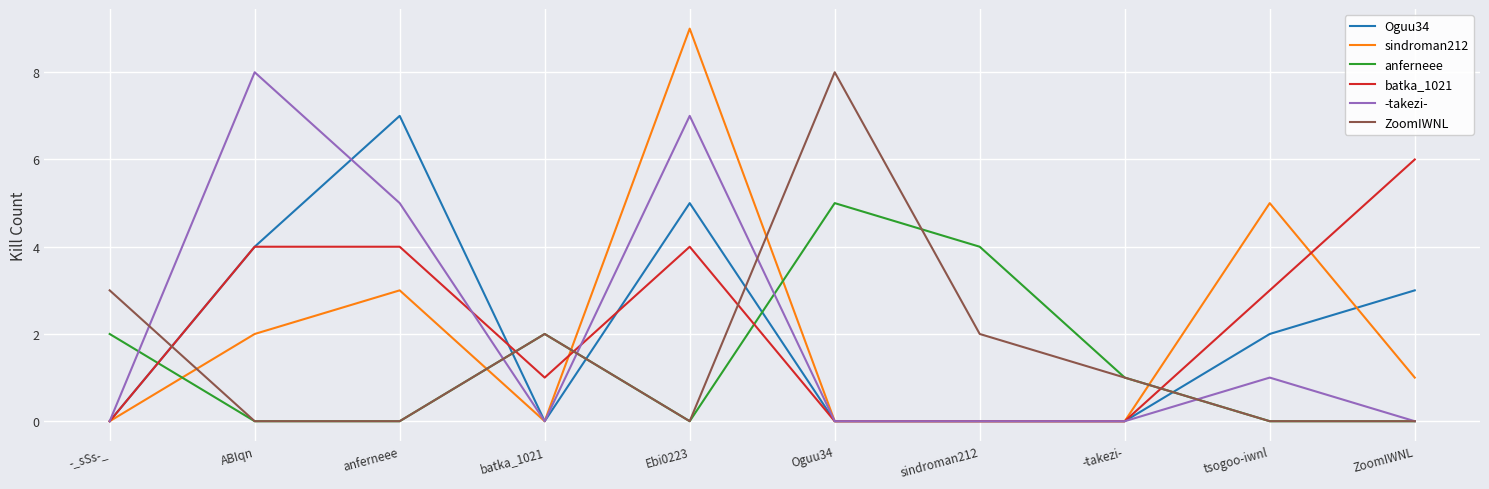

What position from the right is sindroman212?

4